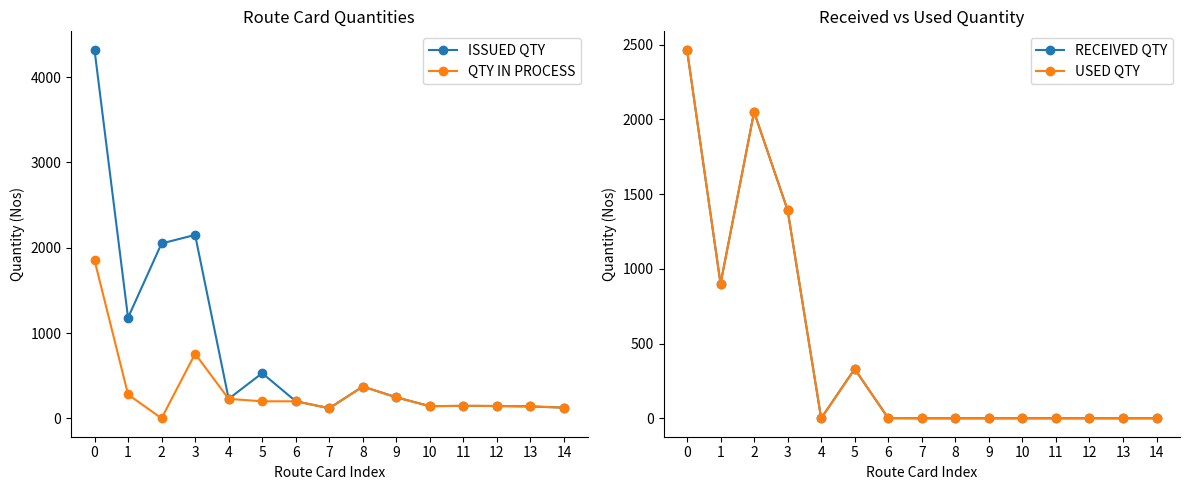

How many interior local valleys does the QTY IN PROCESS series have?

3